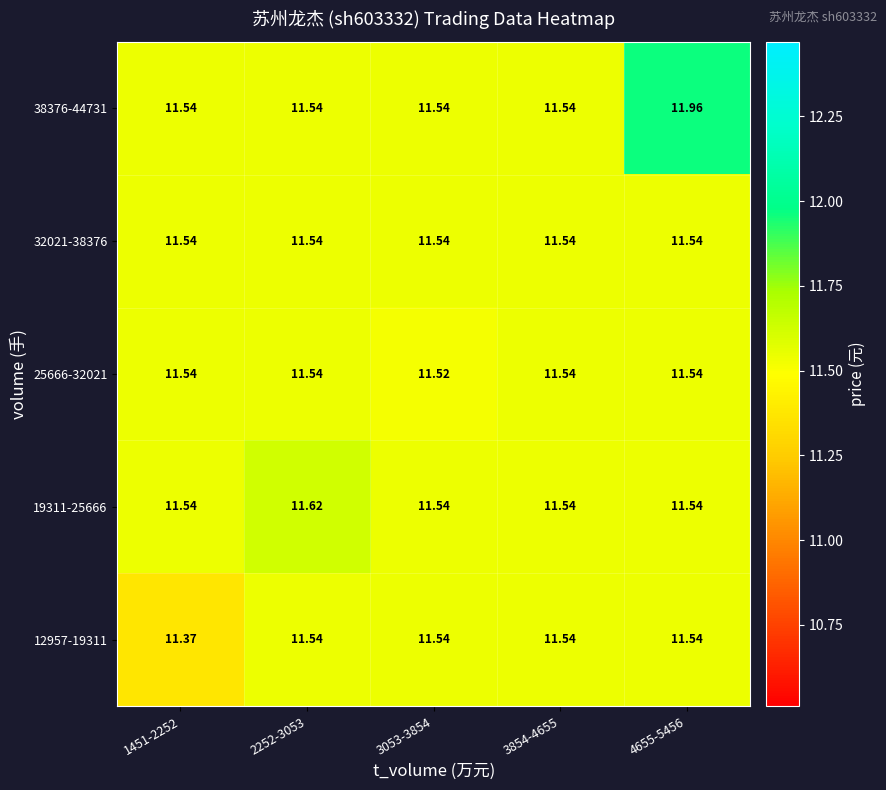

Is the value of 25666-32021 at 3854-4655 greater than the value of 19311-25666 at 2252-3053?

No